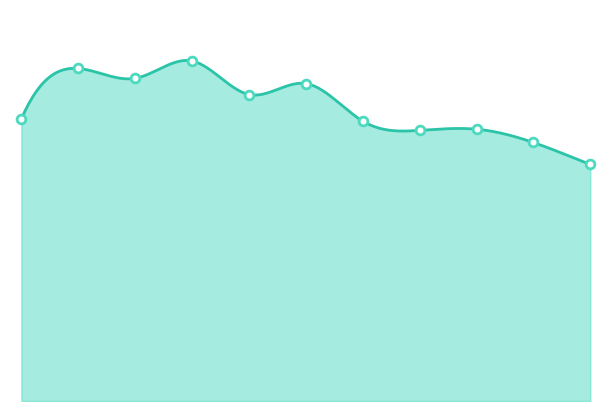

What is the total value across all series at 2021?

484